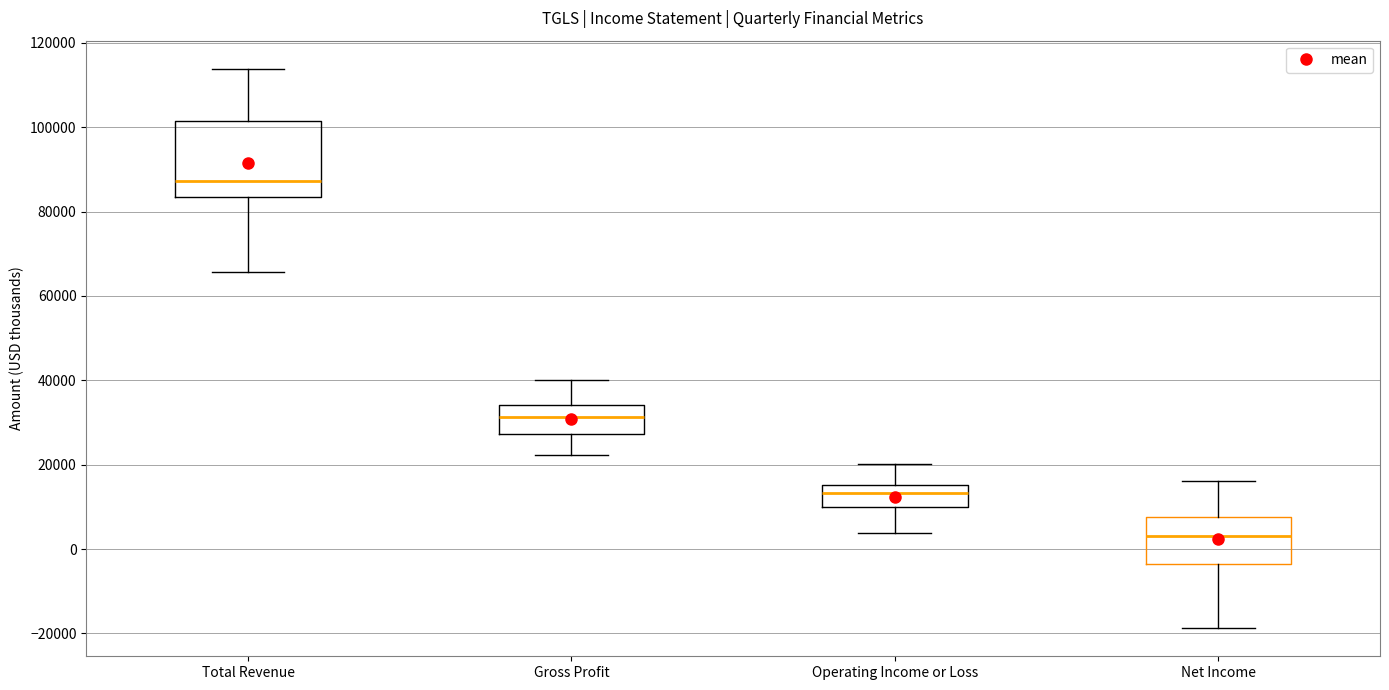

Reading left to right, read every box against the y-axis: the position of its median line, the range the box covers, and the ends of its whiskers. The values are not printed on the chart, so give them approximately, as read against the axis.

Total Revenue: median 88000, box 84000 to 102000, whiskers 66000 to 114000
Gross Profit: median 32000, box 28000 to 34000, whiskers 22000 to 40000
Operating Income or Loss: median 14000, box 10000 to 16000, whiskers 4000 to 20000
Net Income: median 4000, box -4000 to 8000, whiskers -18000 to 16000